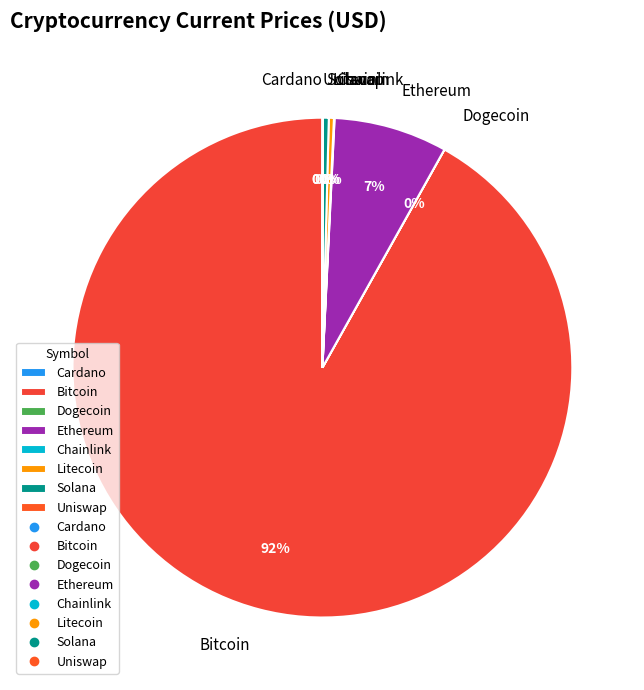

What is the largest slice in the pie chart?

Bitcoin